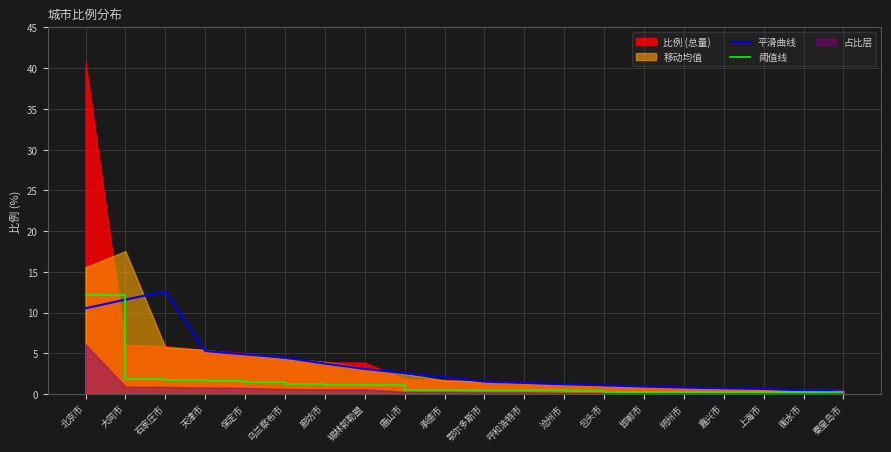

Which series changed the most between 天津市 and 唐山市?

平滑曲线